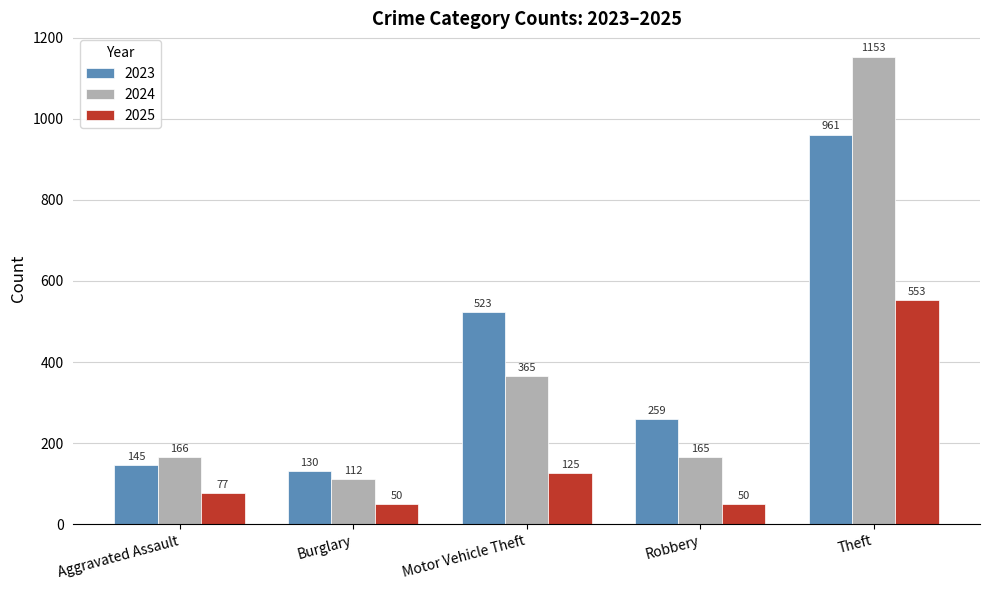

Rank the series at Motor Vehicle Theft from highest to lowest value.

2023, 2024, 2025